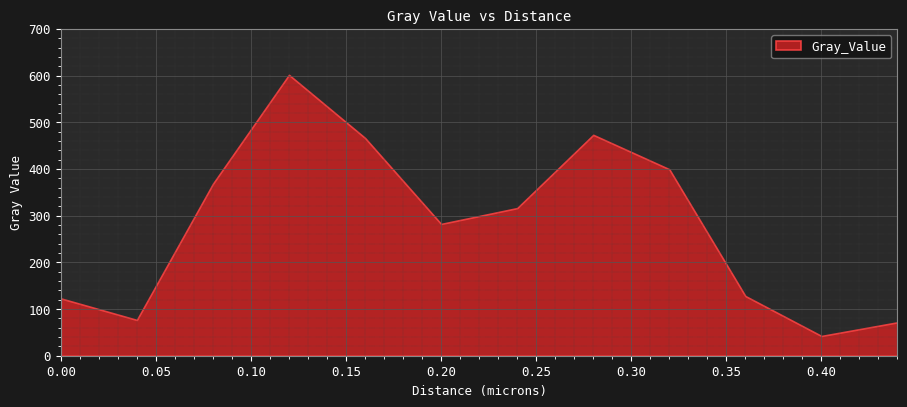

What is the label of the 4th point from the right?

0.32